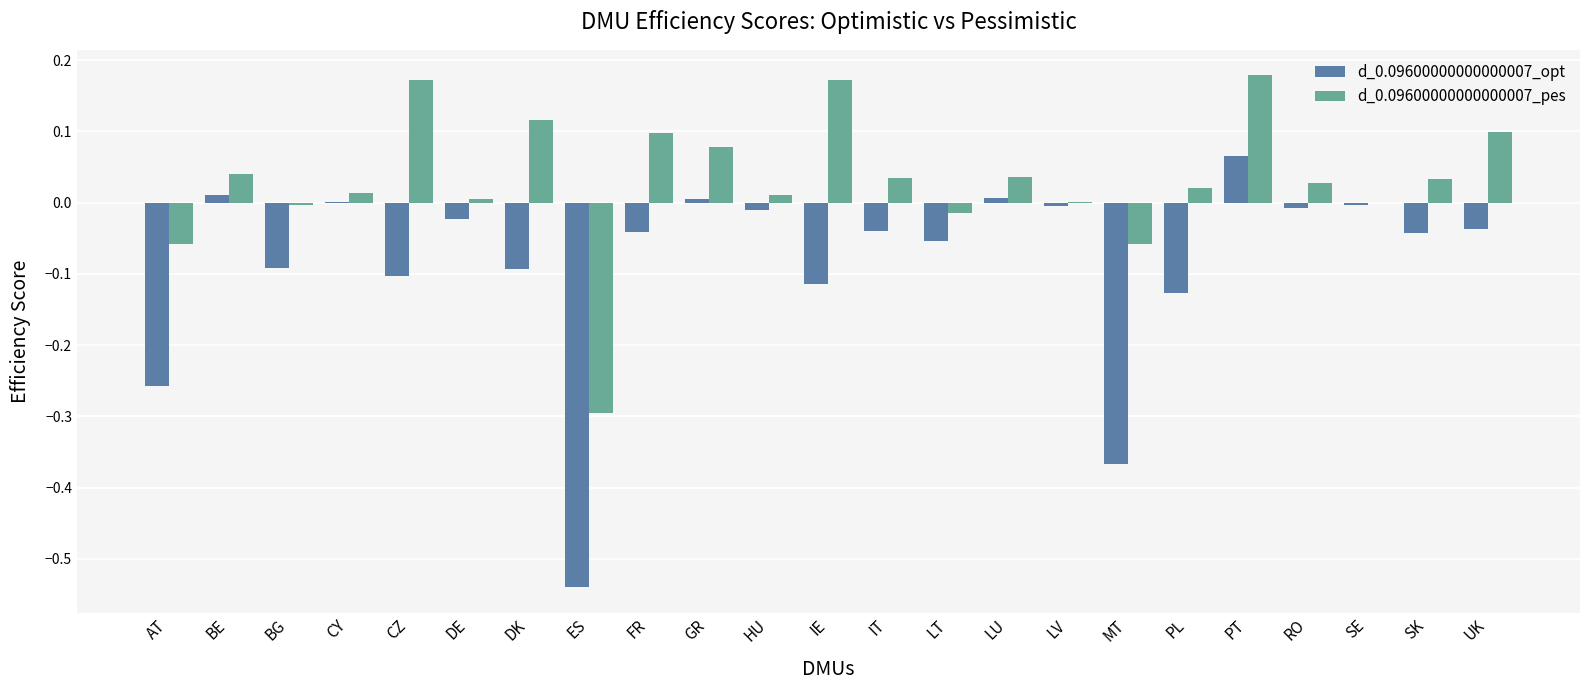

How many groups of bars are there?

23